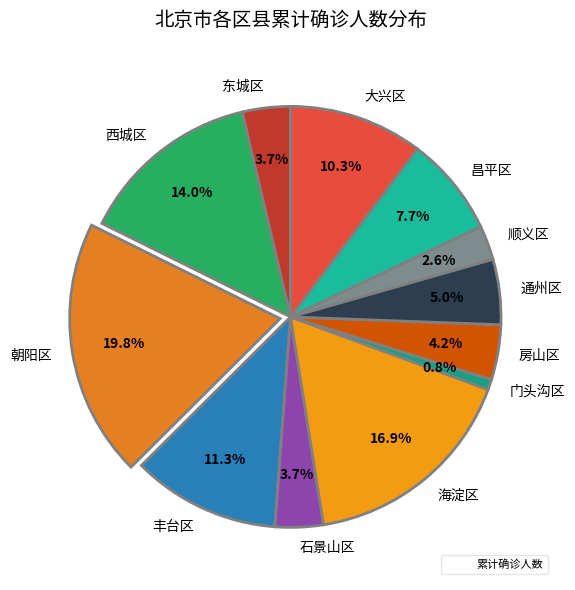

The 大兴区 slice represents 10% of the pie. True or false?

True